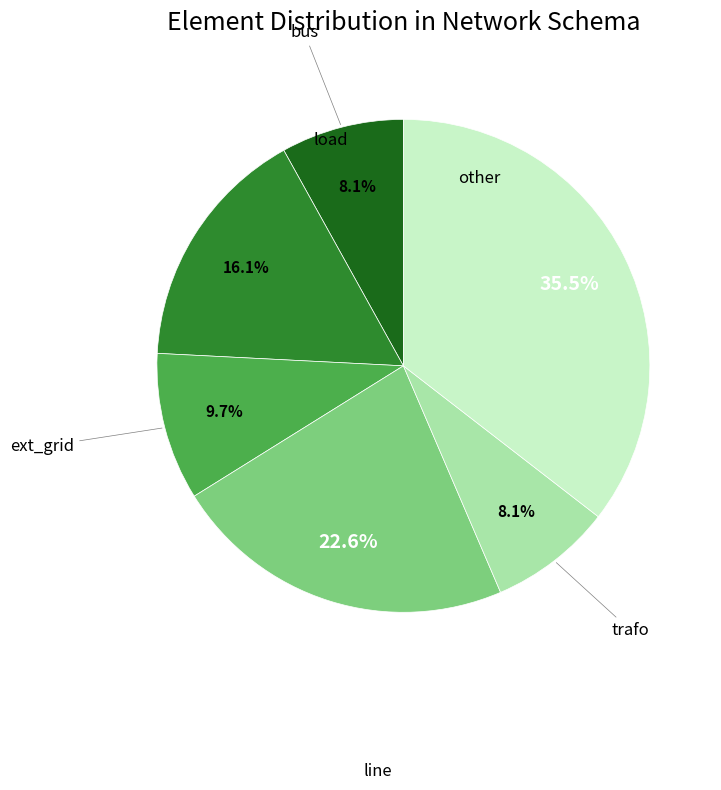

Is there any slice that represents more than half of the pie?

No